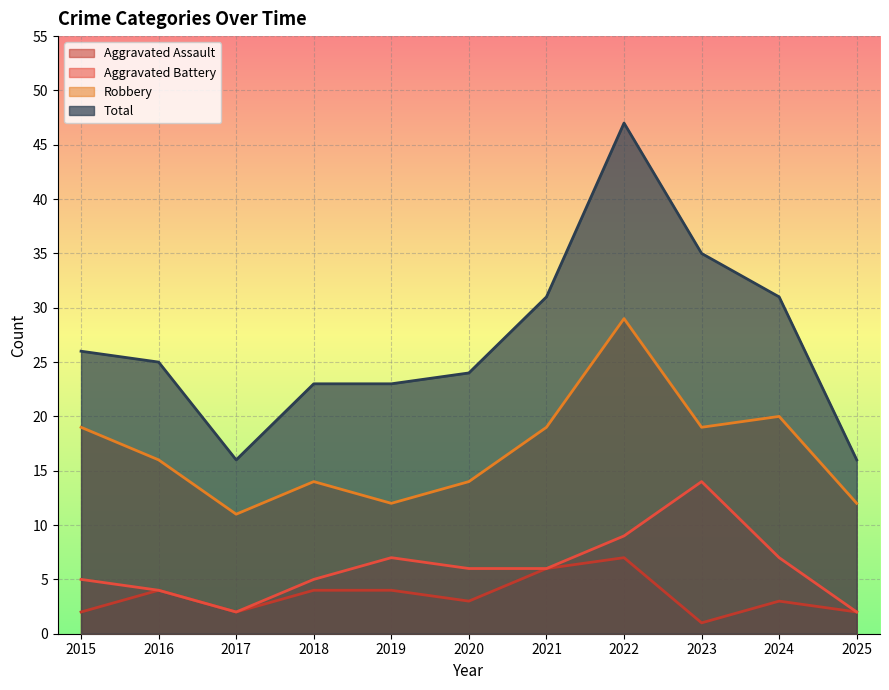

The Robbery series shows 29 at 2022. True or false?

True